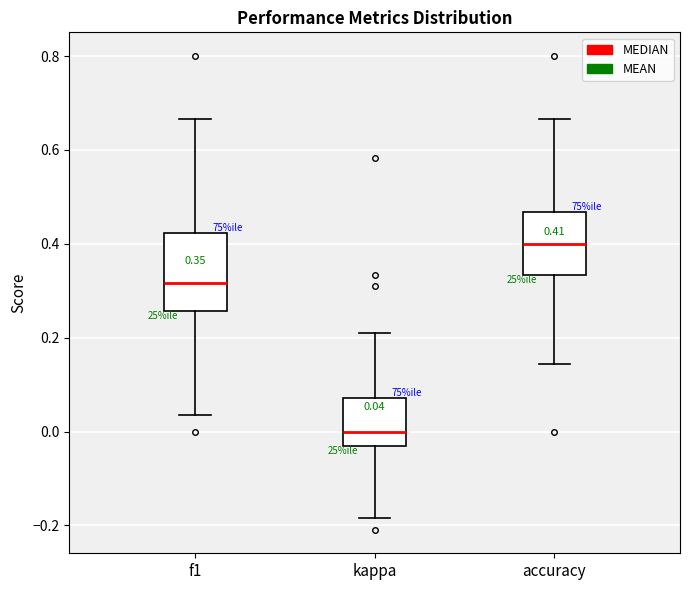

Comparing the boxes themselves (not the whiskers), which one is the tallest?

f1